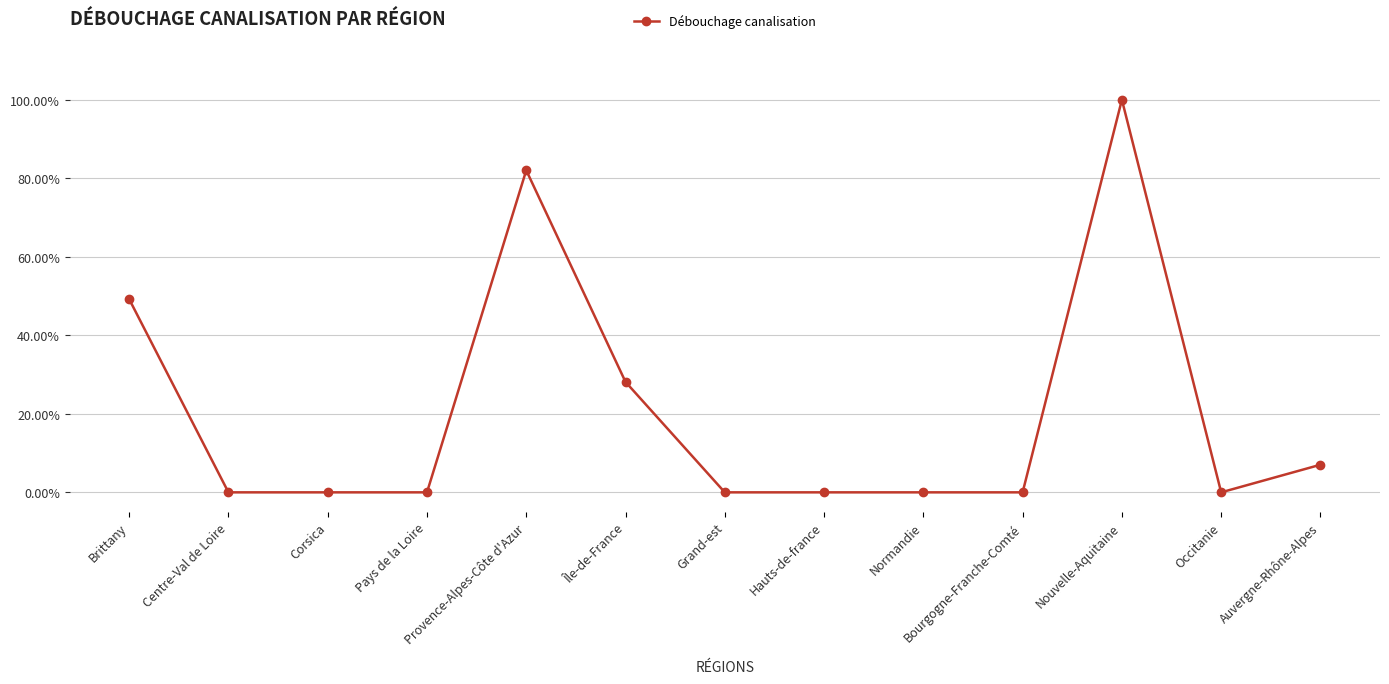

How many data points does each series have?

13